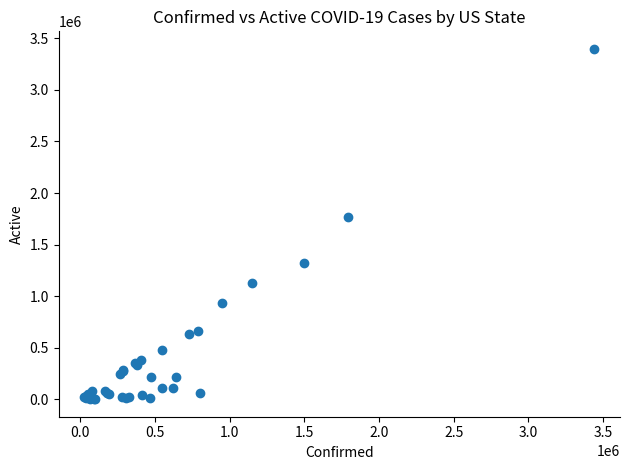

What Y value in the scatter plot is closest to 1699183?

1762695